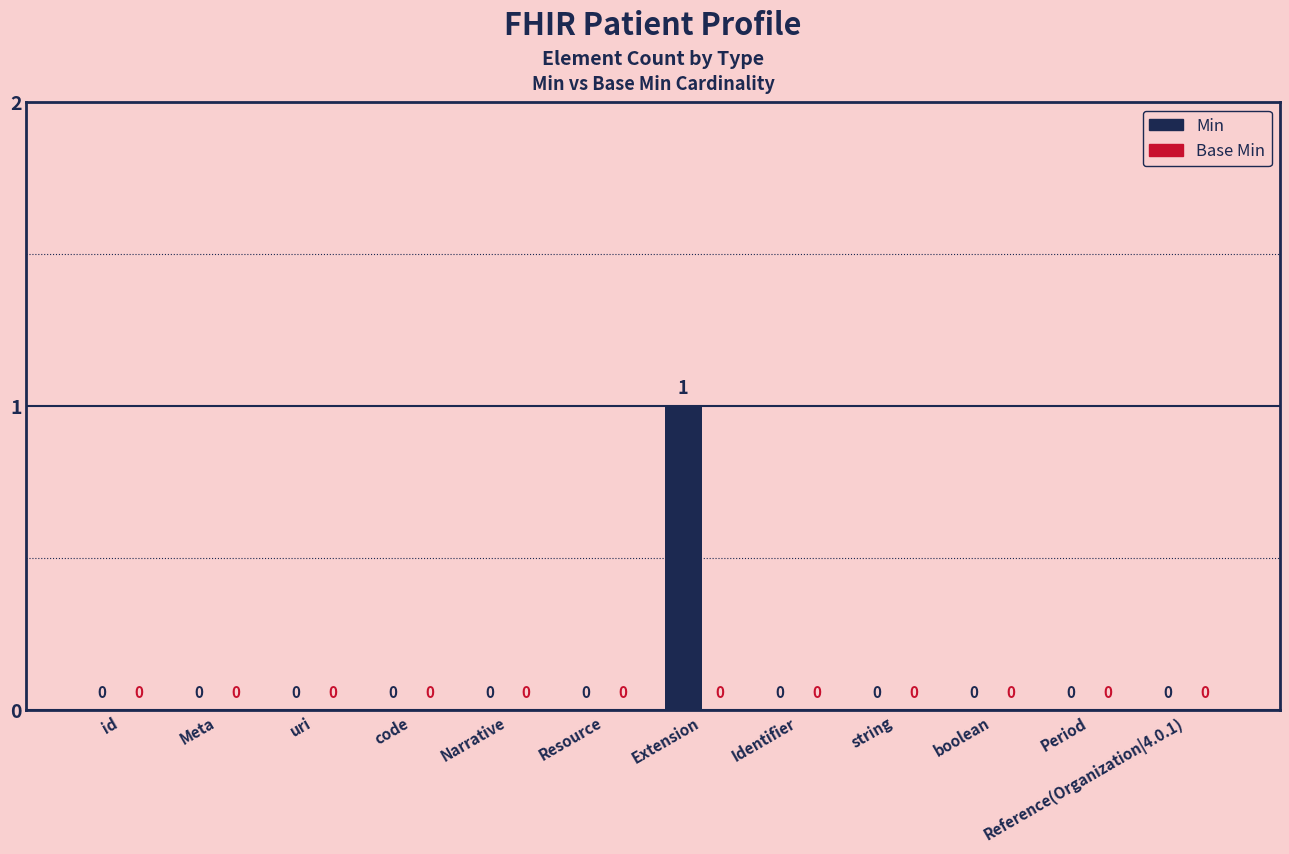

What is the change in value from uri to Extension?

+1